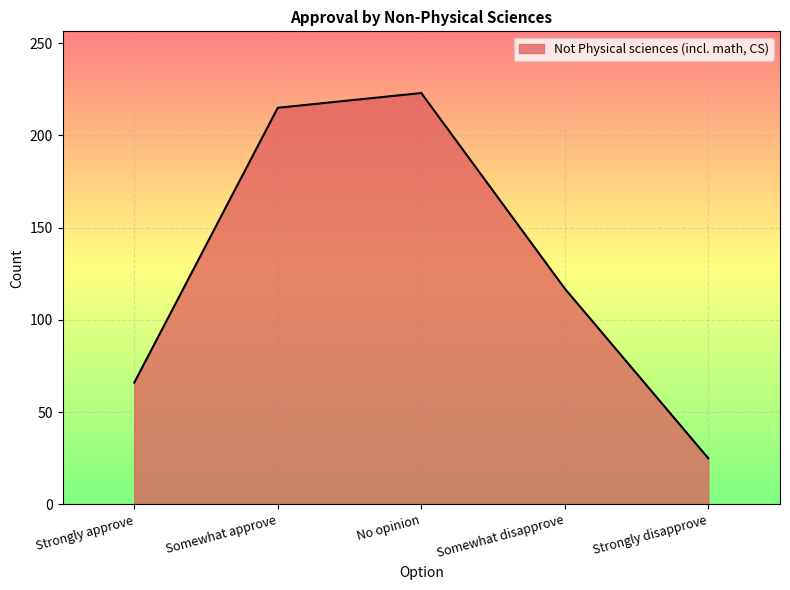

How many lines are shown in the chart?

1